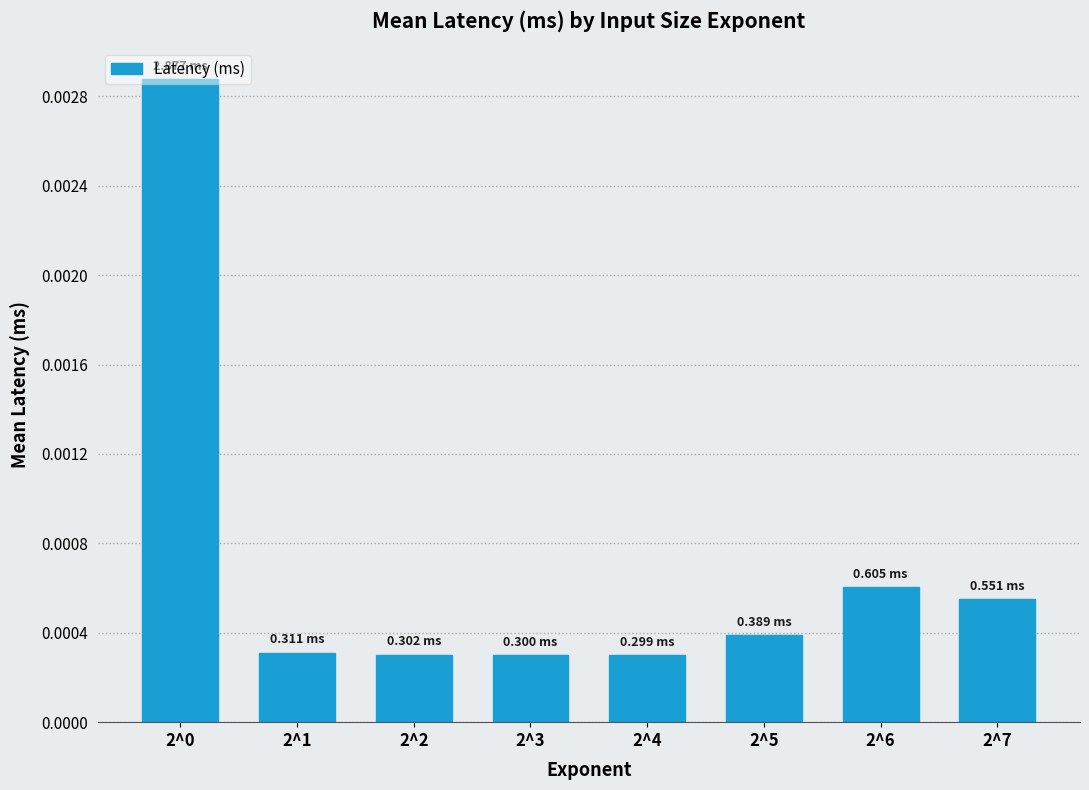

Between 2^5 and 2^6, which is larger?

2^6